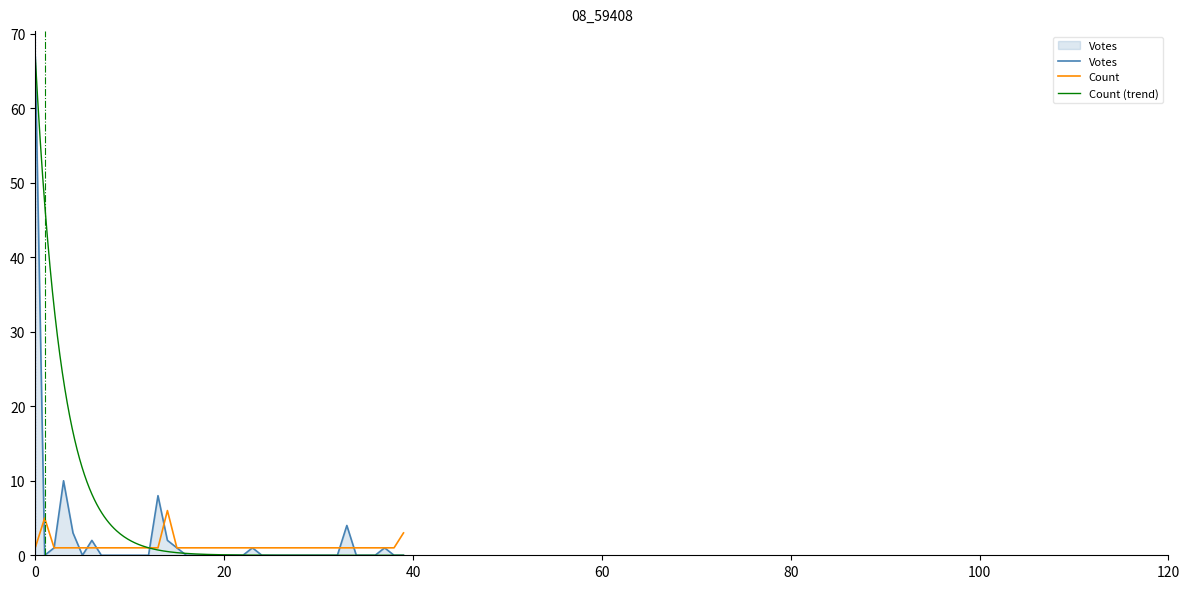

True or false: Count and Votes cross at least once.

True